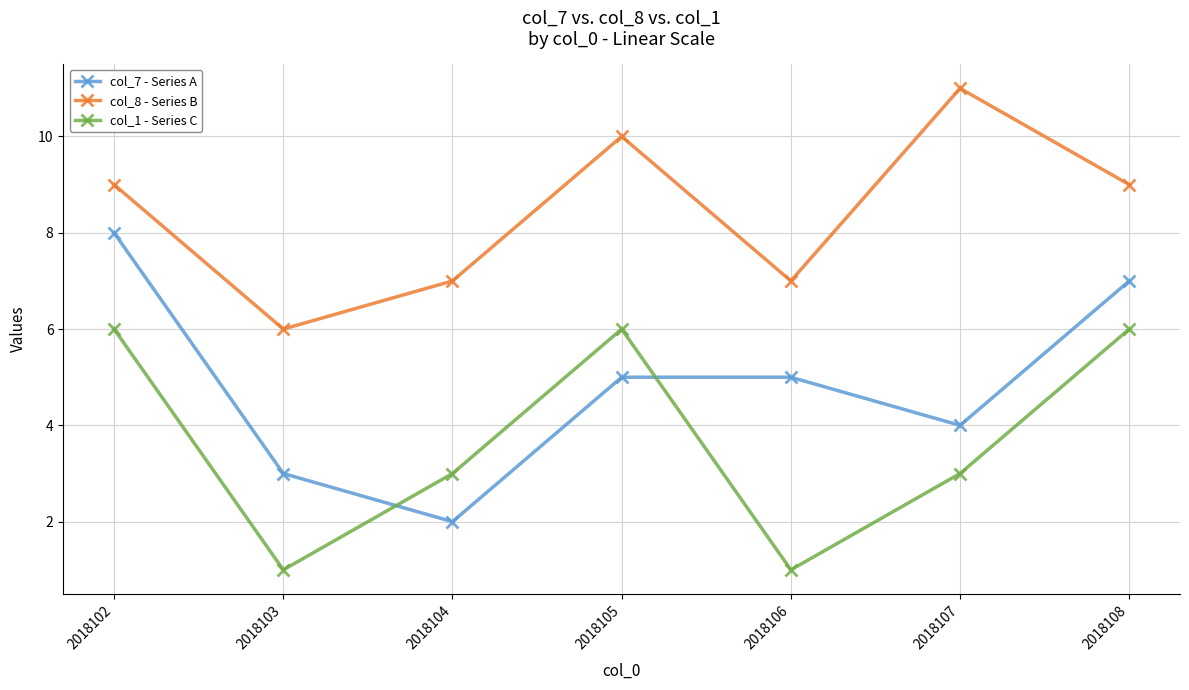

What is the sum of all col_1 - Series C values?

26